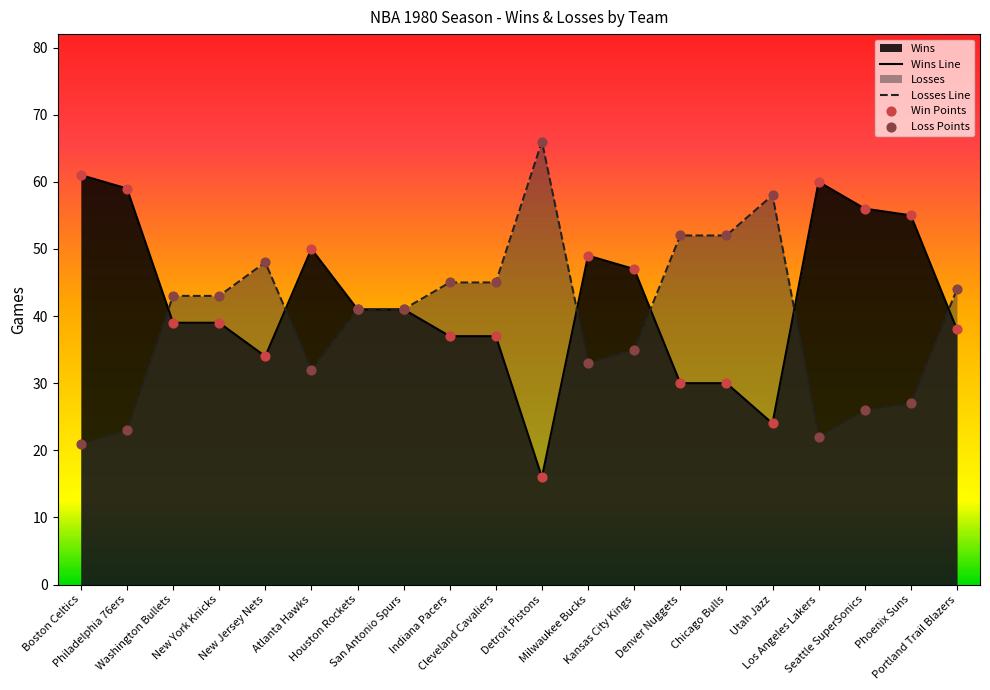

At how many categories does at least one series exceed 53?

7